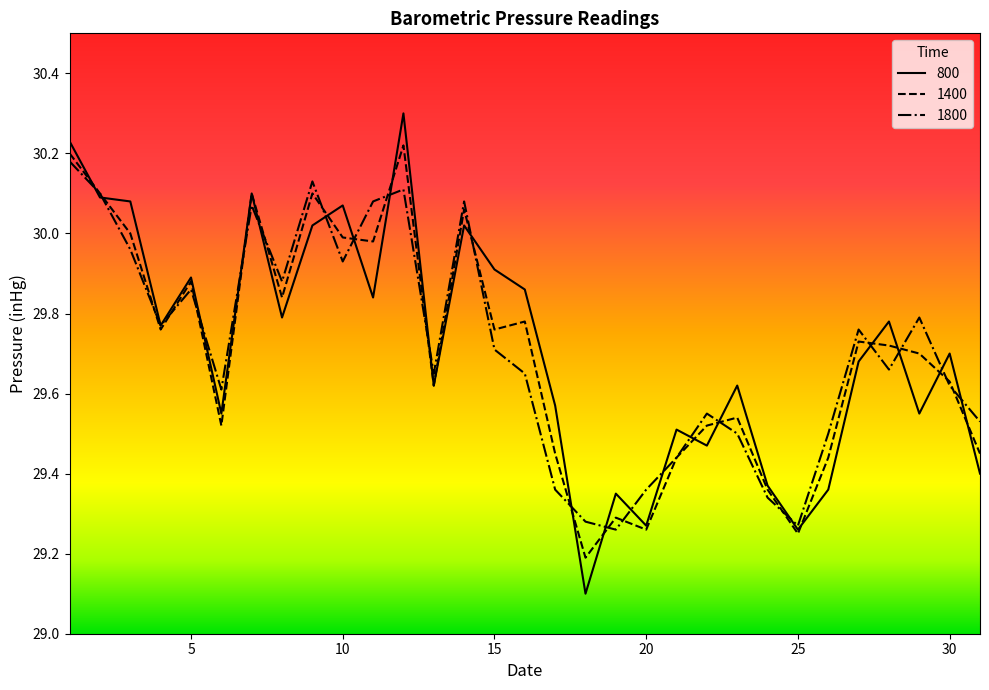

What is the maximum value for 800?

30.3